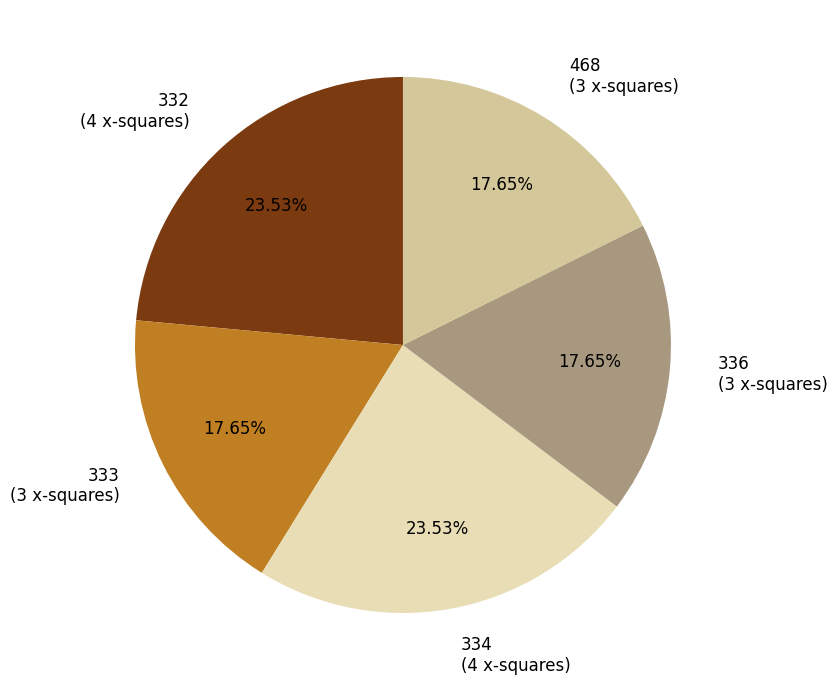

What percentage do 334 and 468 together represent?

41.2%